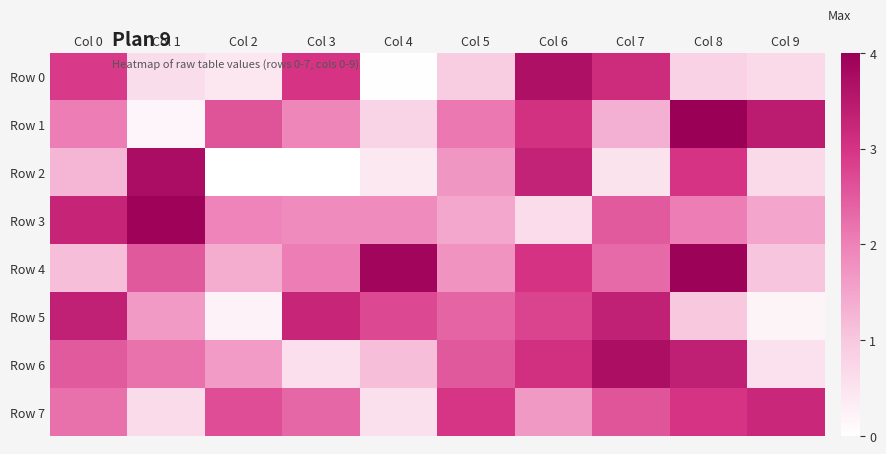

What is the greatest value displayed?

4.0